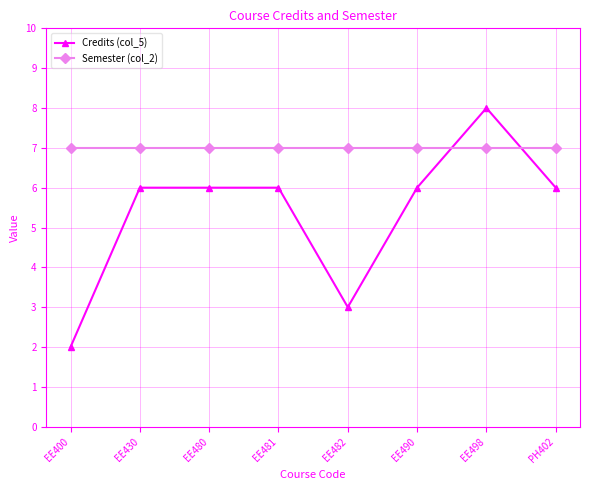

Which series has the largest range (max minus min)?

Credits (col_5)